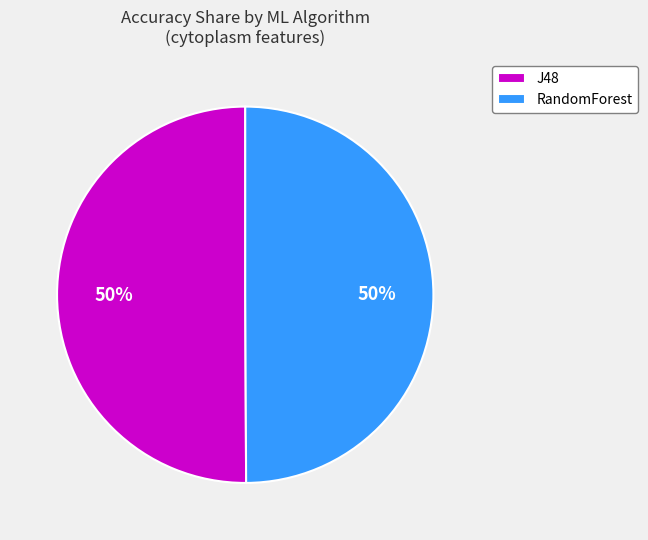

The J48 slice represents 50% of the pie. True or false?

True